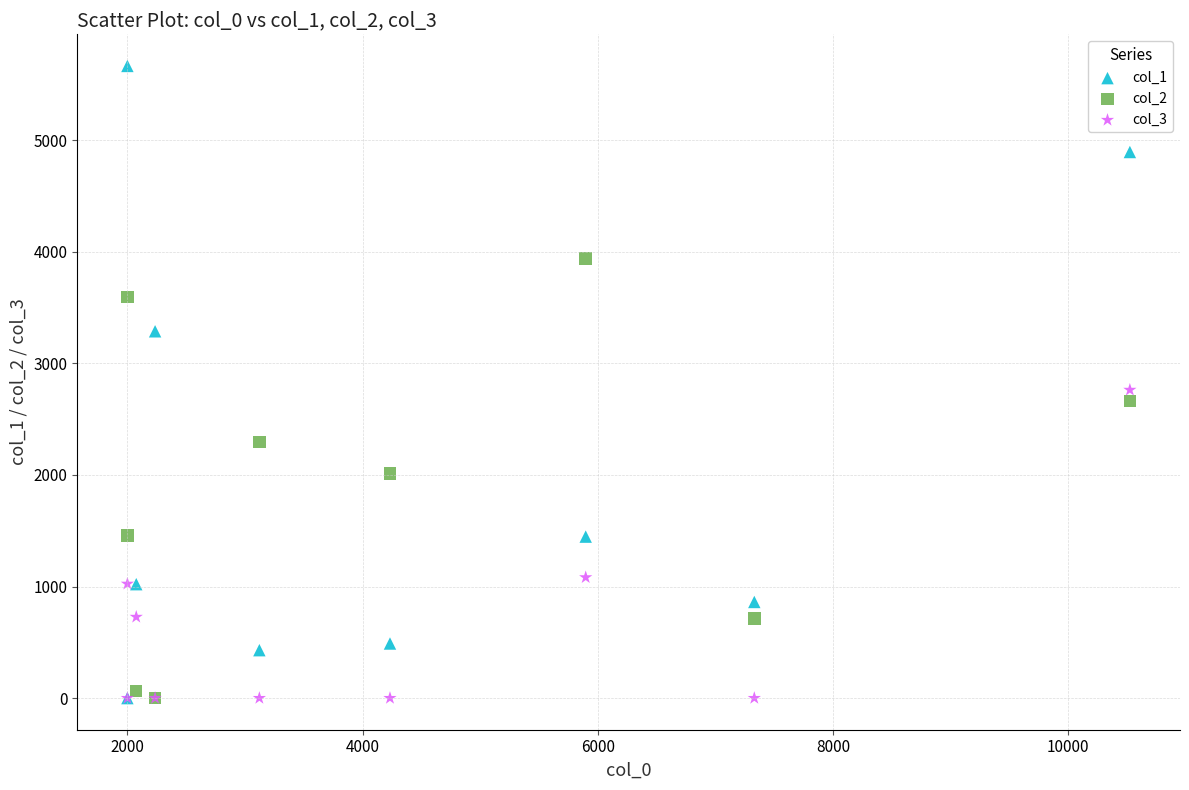

Across all series, what Y value is closest to 2831?

2761.1